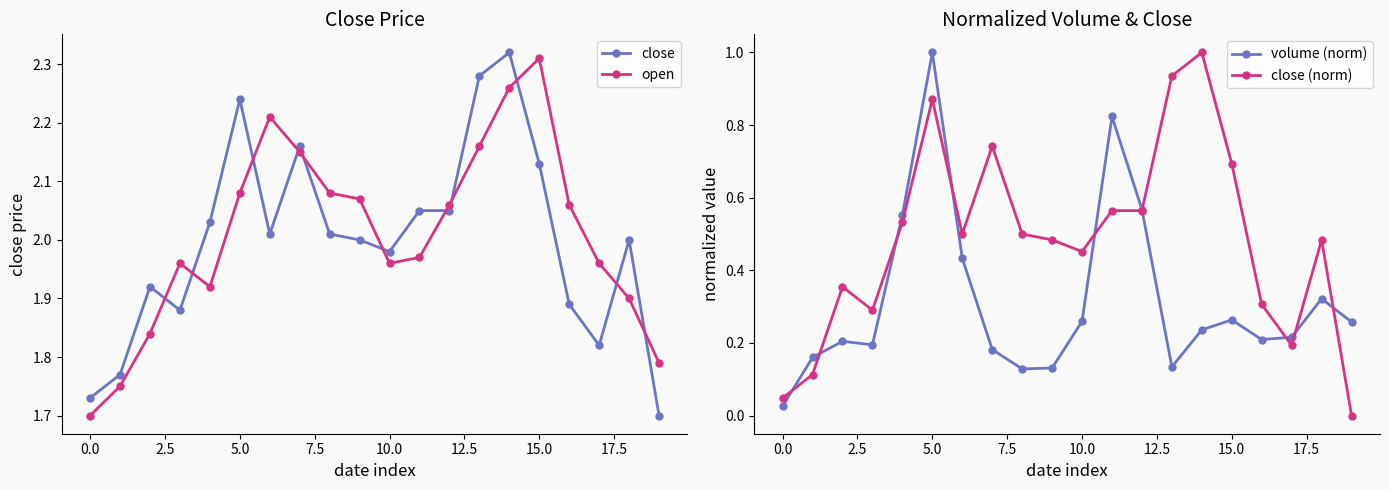

What is the label of the 9th point from the right?

11